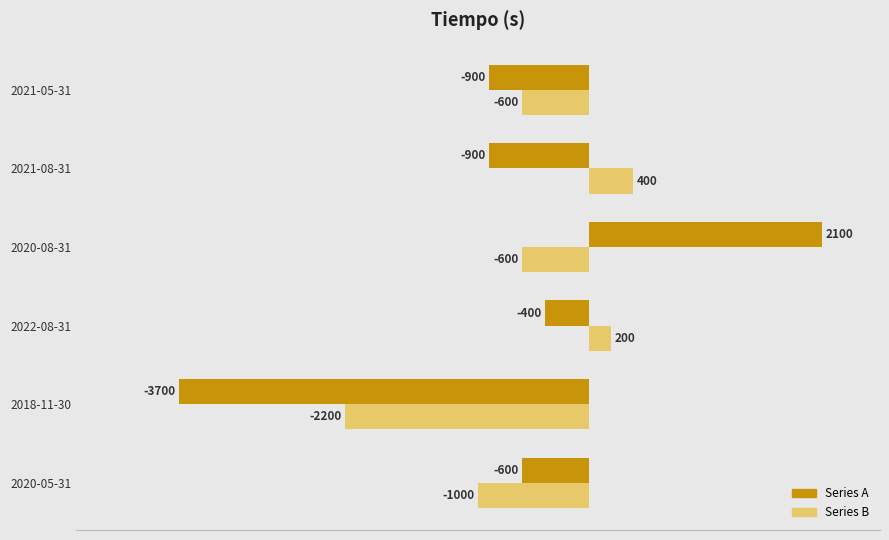

Rank the series by their average value, from highest to lowest.

Series B, Series A